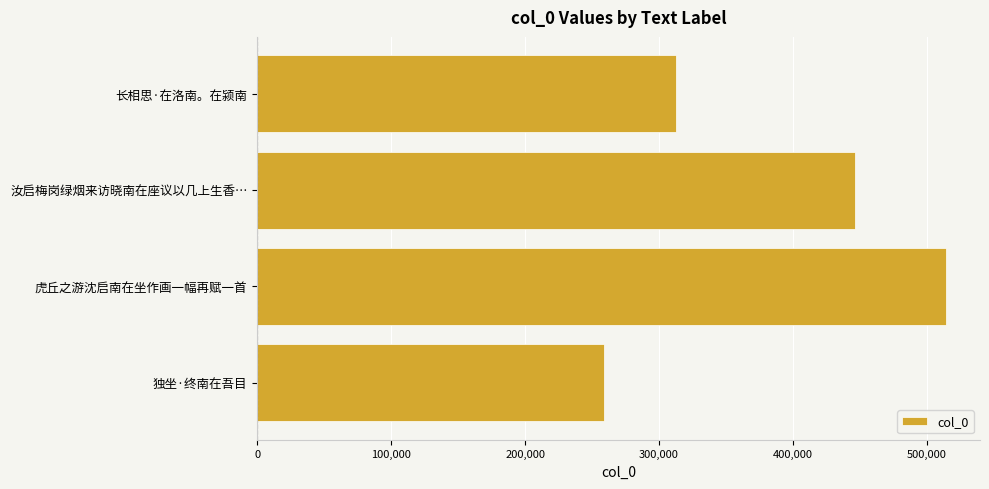

Reading top to bottom, what are all the values shown in this chart?

312759	446065	513832	258664